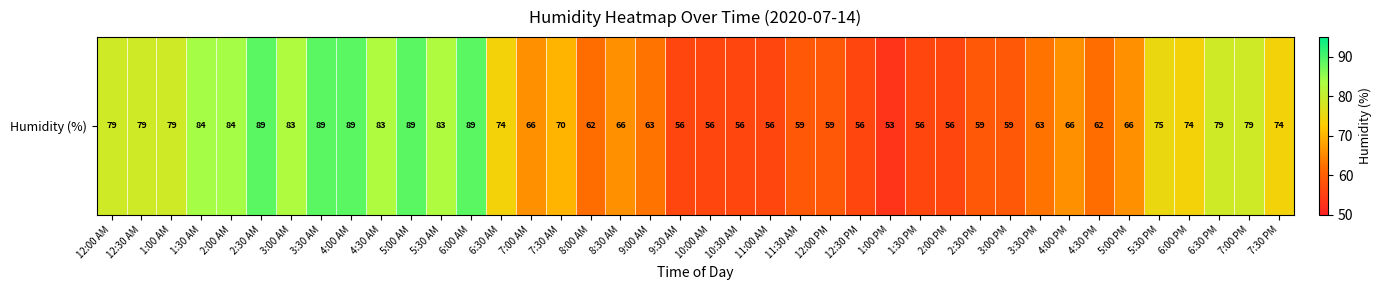

What is the sum of all values?

2819